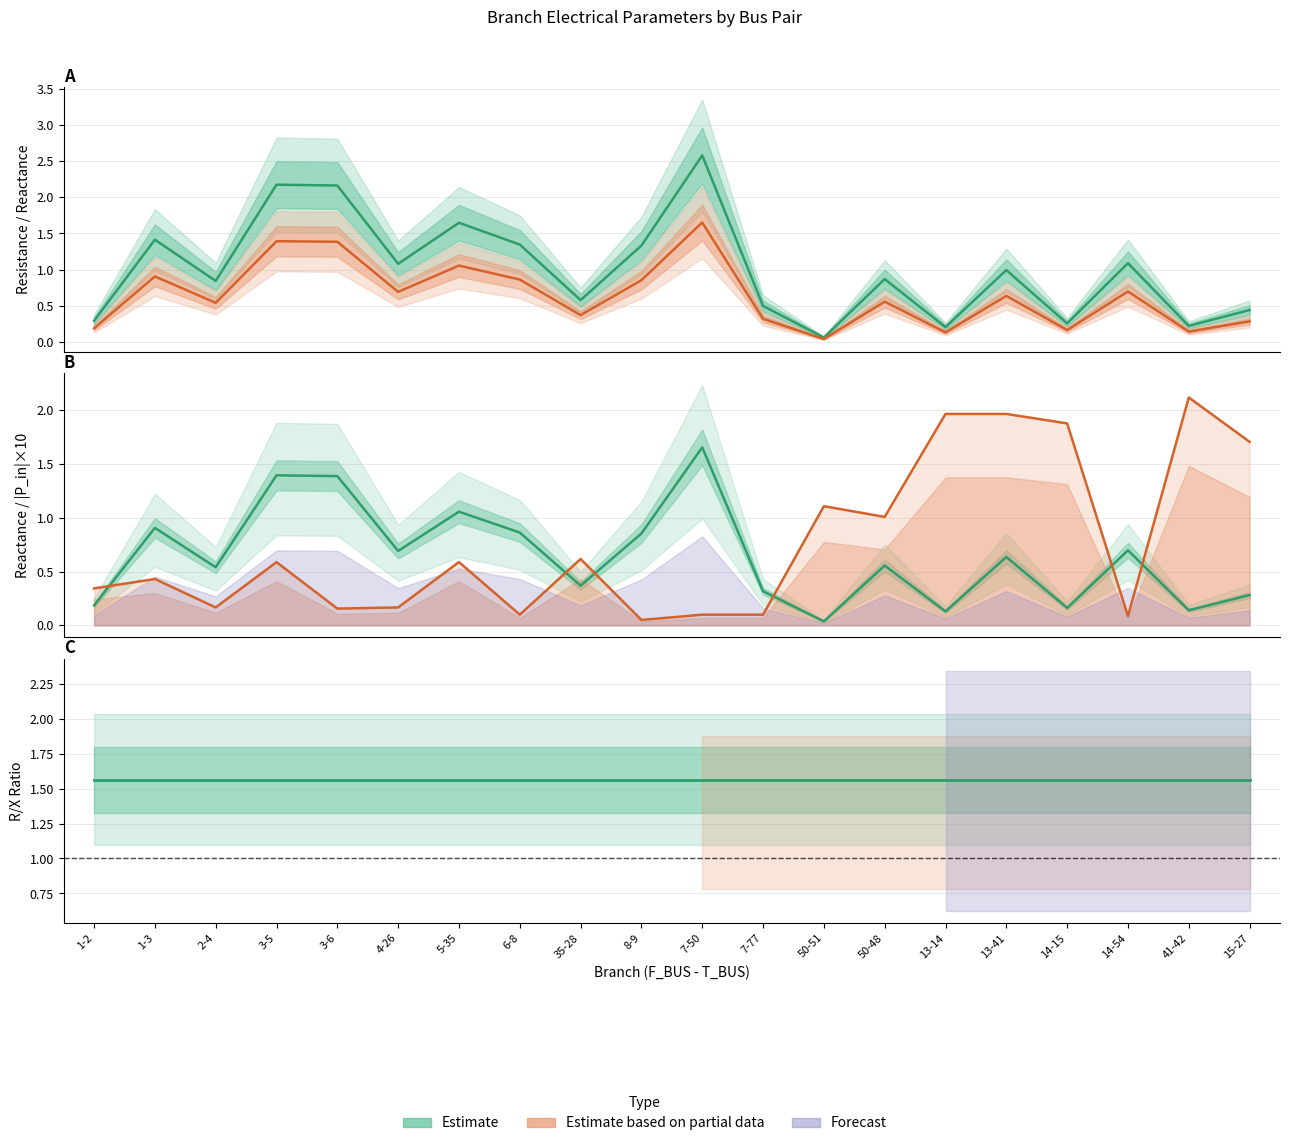

Is it true that R/X ratio equals 1.6 at 1-2?

True